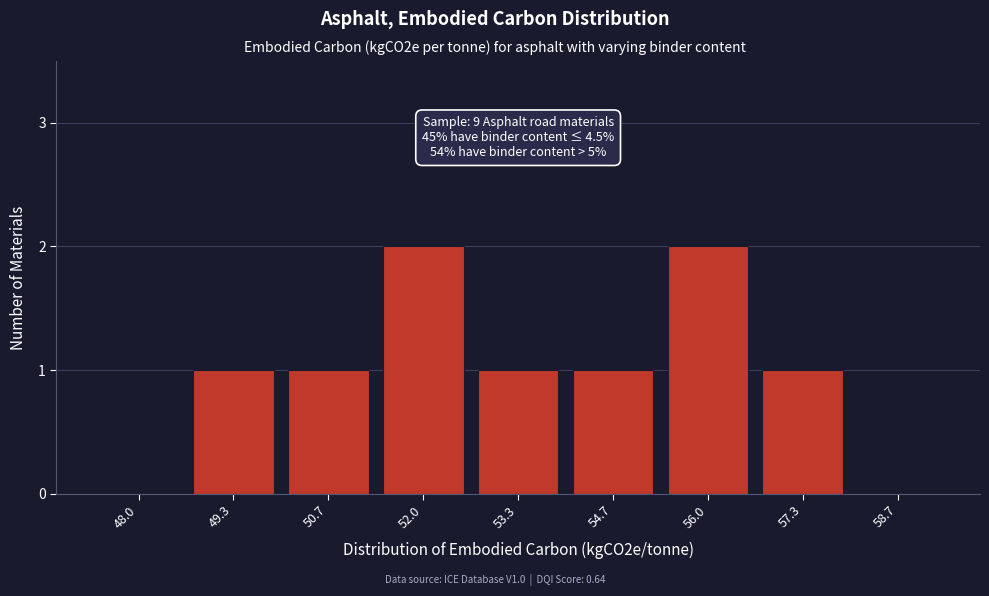

Reading left to right, what are all the values shown in this chart?

48.0=0	49.3=1	50.7=1	52.0=2	53.3=1	54.7=1	56.0=2	57.3=1	58.7=0